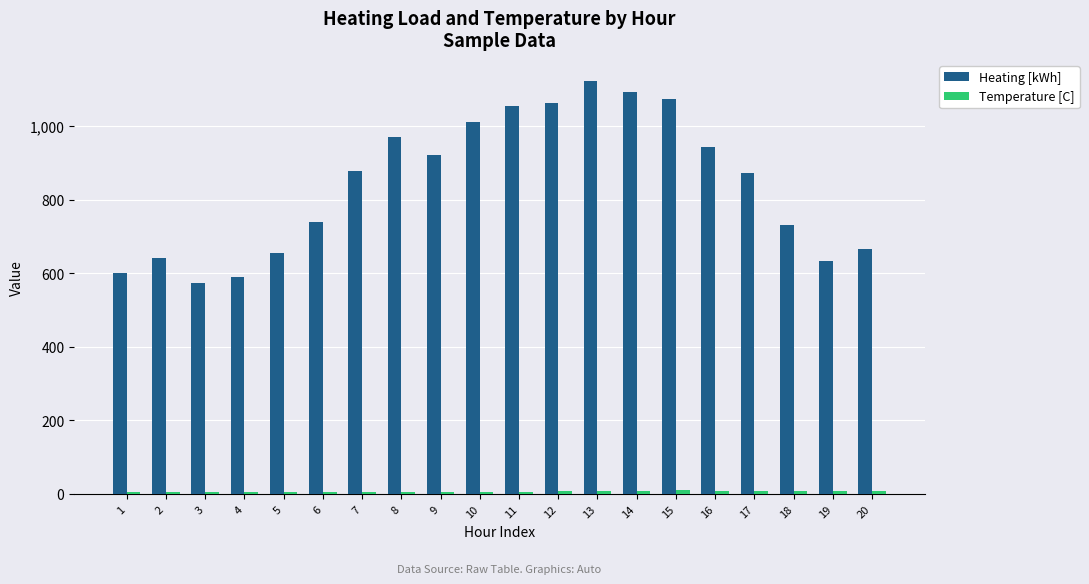

What is the average value of the Heating [kWh] series?

841.2